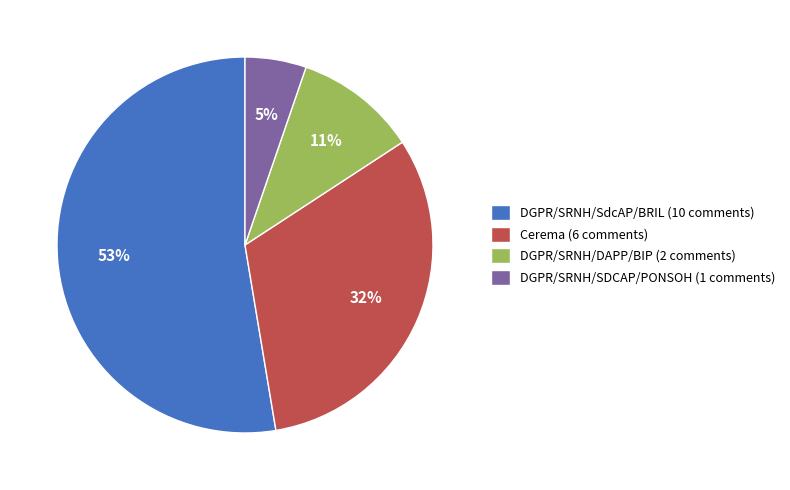

Is it true that DGPR/SRNH/DAPP/BIP is 11% of the pie?

True